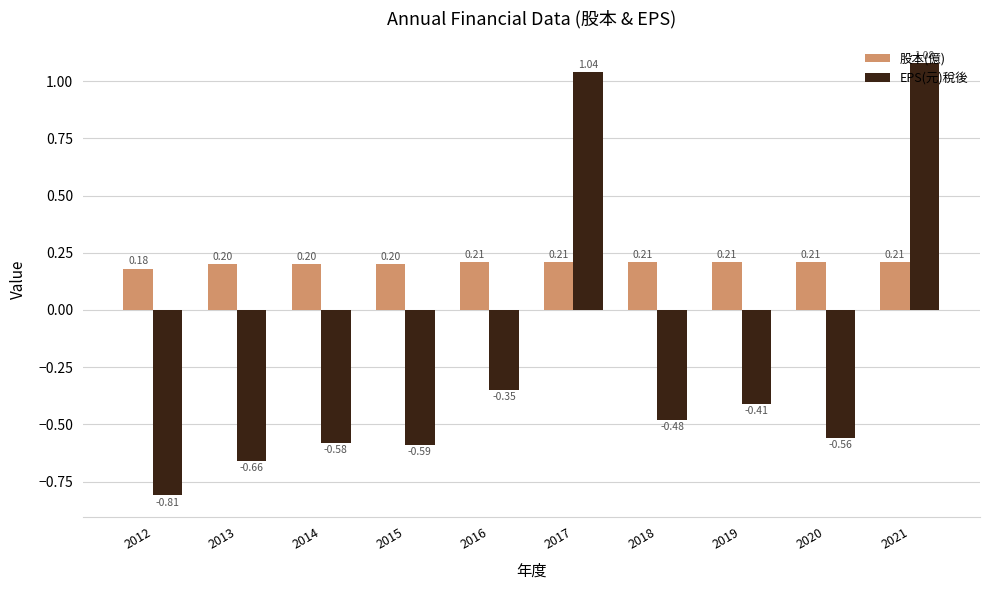

What are all the series names shown in the legend?

股本(億), EPS(元)稅後